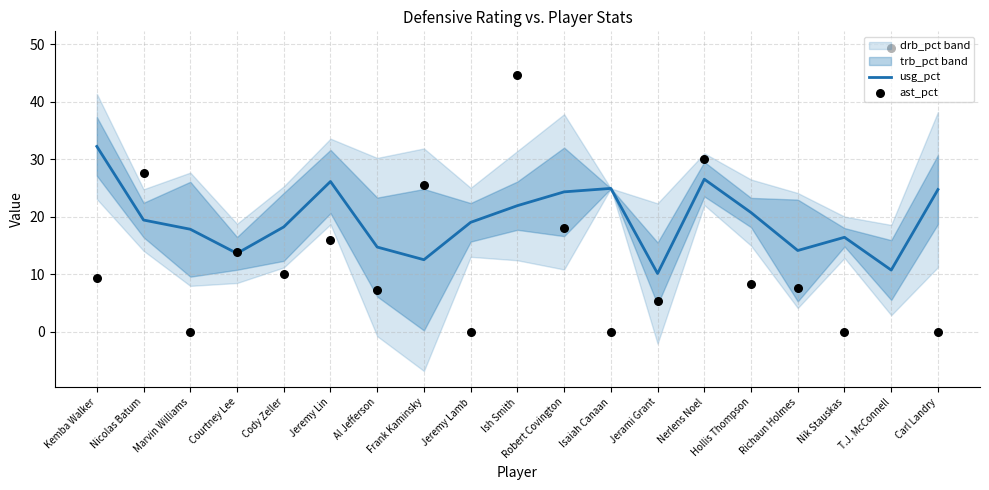

What is the approximate value of usg_pct at Isaiah Canaan?

24.9